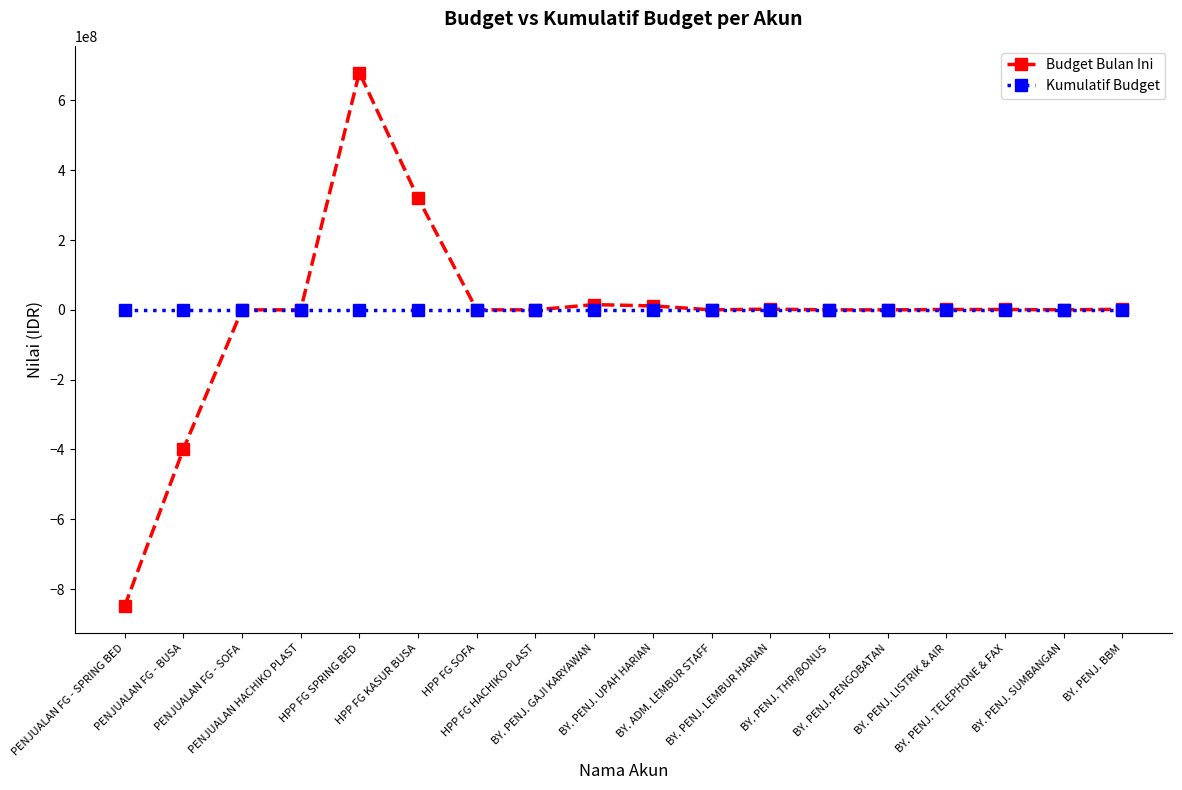

What is the label of the 7th point from the right?

BY. PENJ. LEMBUR HARIAN